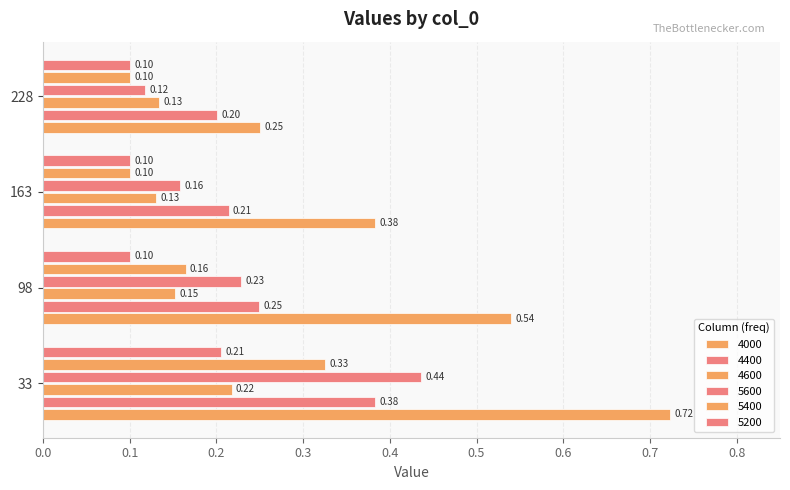

How many data points does each series have?

4